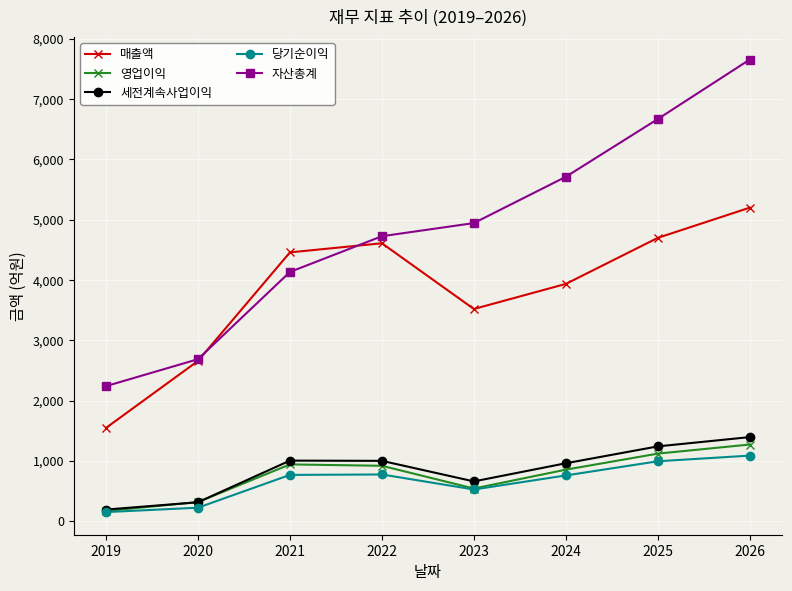

Which series has the largest total across all categories?

자산총계